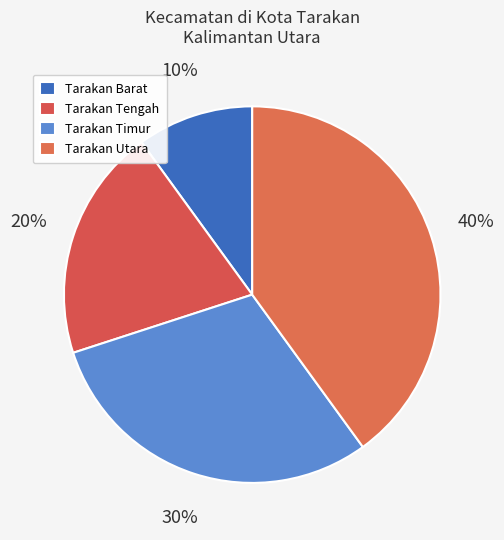

What percentage do Tarakan Barat and Tarakan Utara together represent?

50.0%